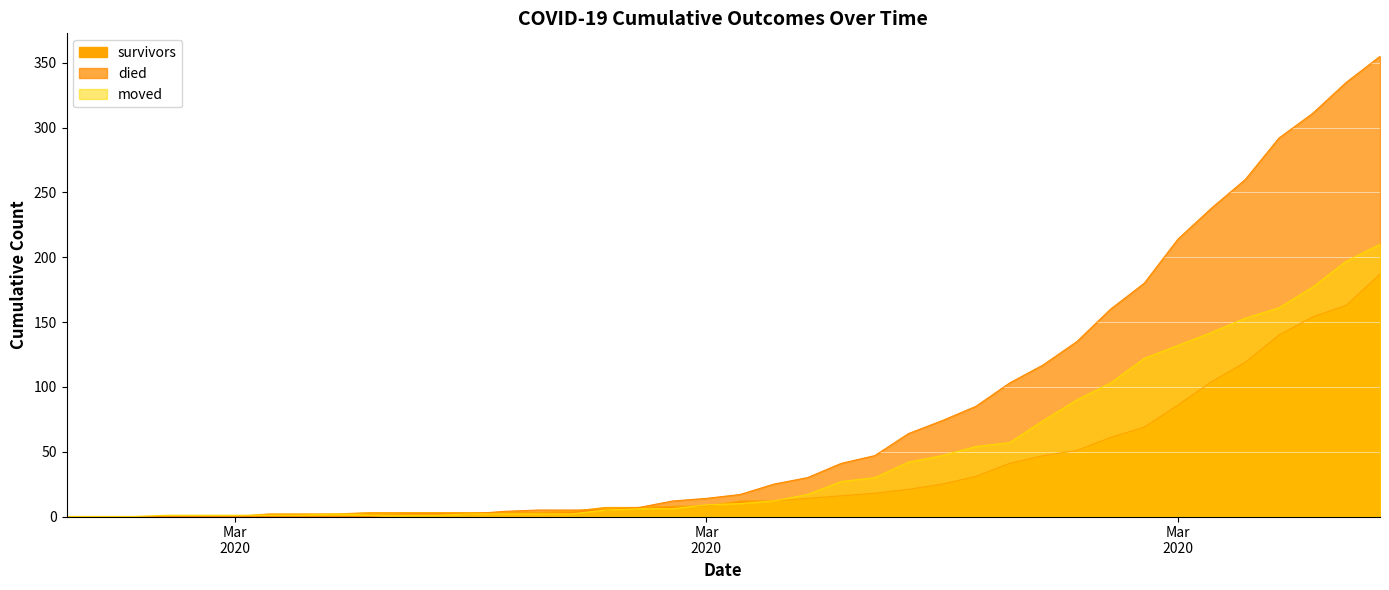

How many values in the moved series exceed 10?

19